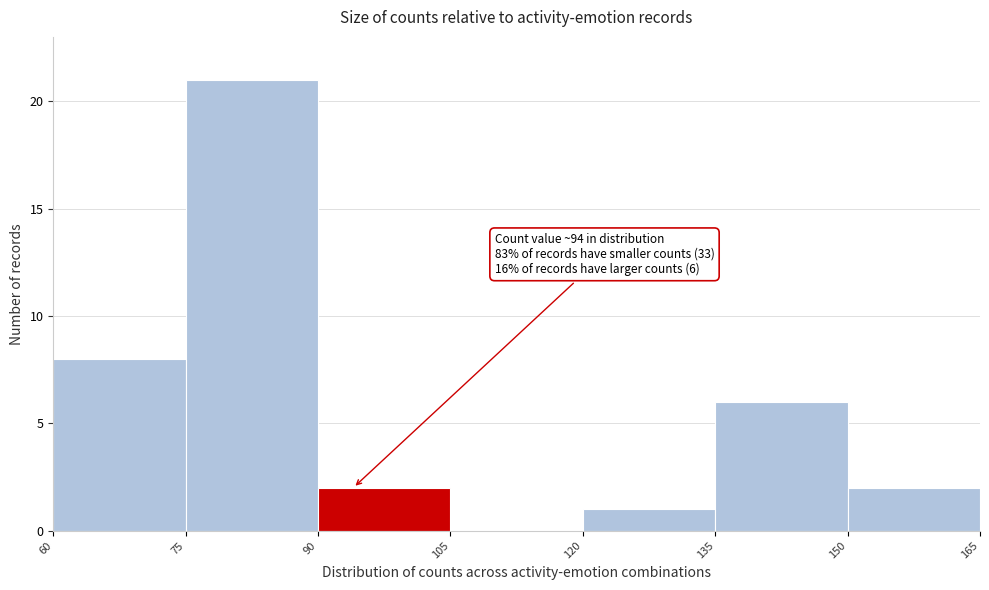

Which range on the x-axis has the tallest bar?

75 to 90